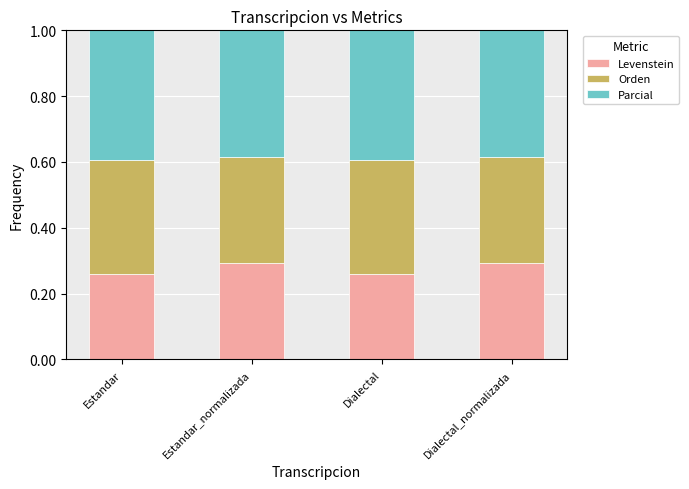

Is it true that Levenstein equals 0.3 at Dialectal?

True